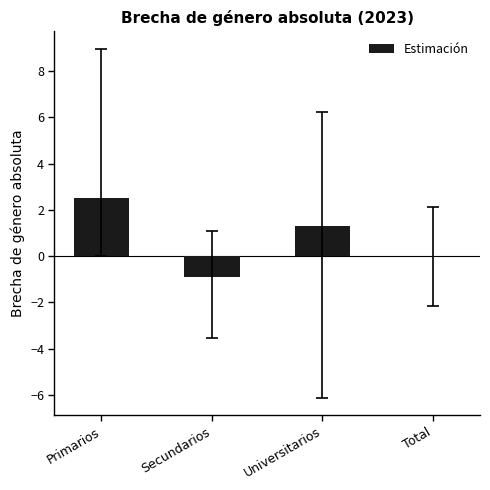

Count the number of values greater than 1.

2